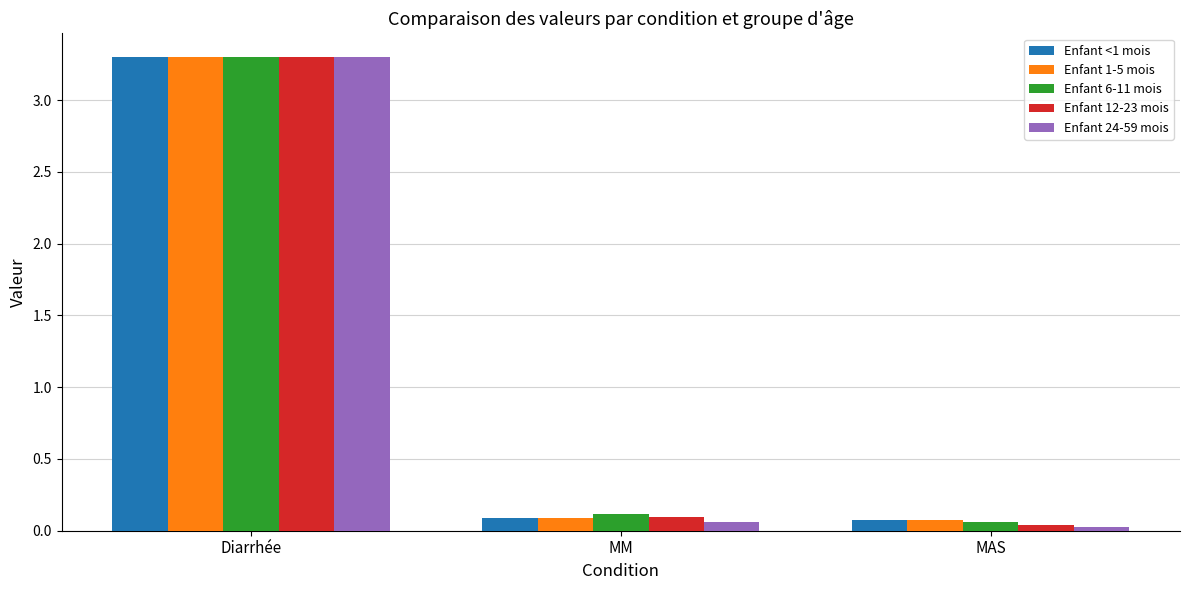

Which series has the largest range (max minus min)?

Enfant 24-59 mois